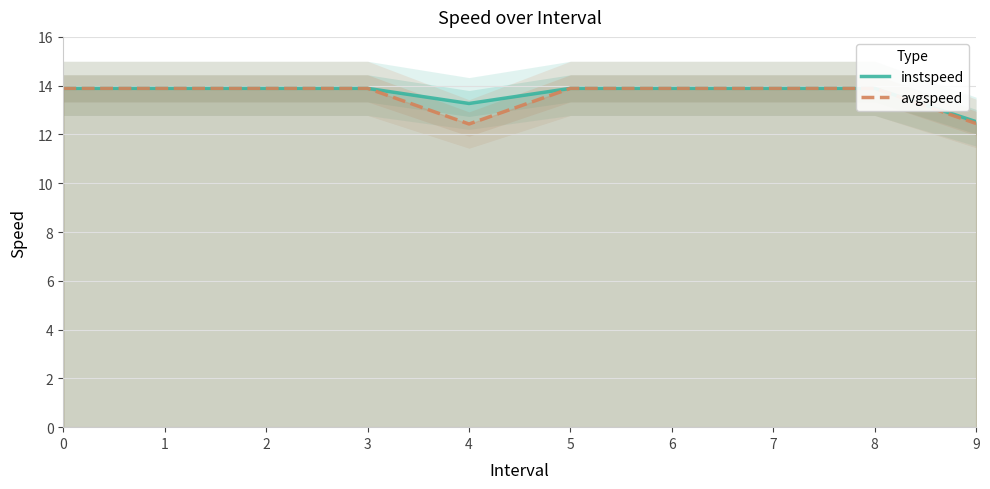

Is it true that instspeed equals 13.9 at 1?

True